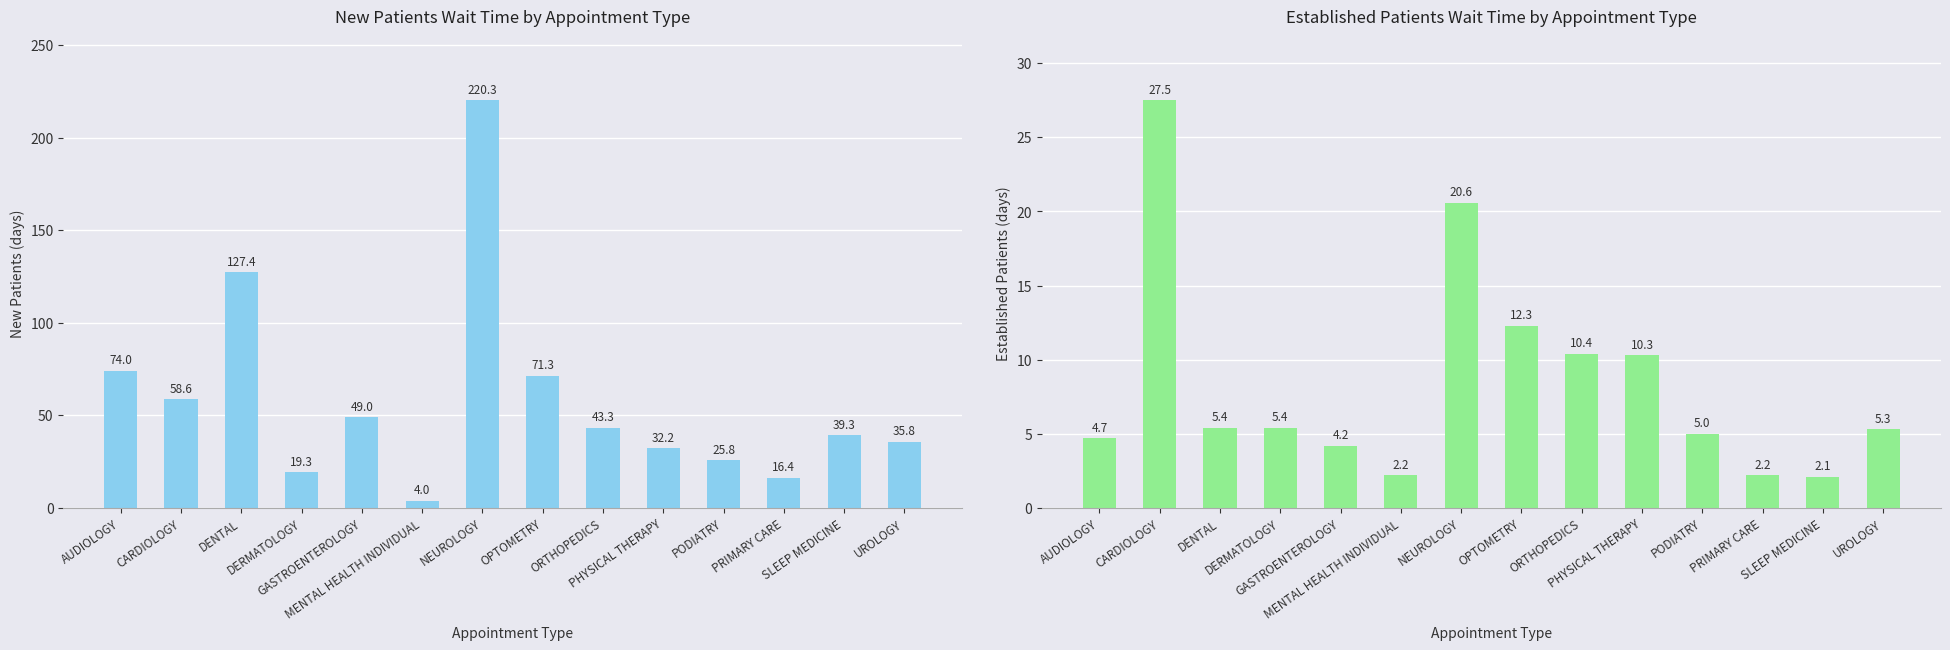

Reading left to right, extract all data points from this chart.

NewPatients: 74.0	58.6	127.4	19.3	49.0	4.0	220.3	71.3	43.3	32.2	25.8	16.4	39.3	35.8
EstablishedPatients: 4.7	27.5	5.4	5.4	4.2	2.2	20.6	12.3	10.4	10.3	5.0	2.2	2.1	5.3